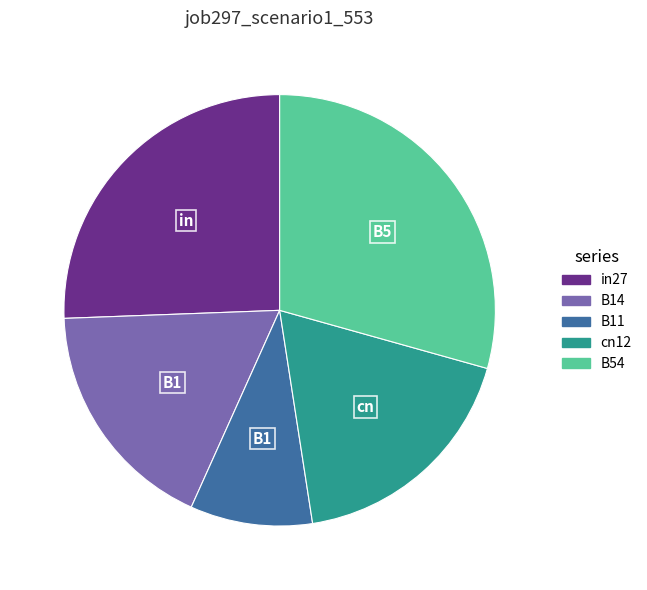

Rank the categories by value from highest to lowest.

B54, in27, cn12, B14, B11